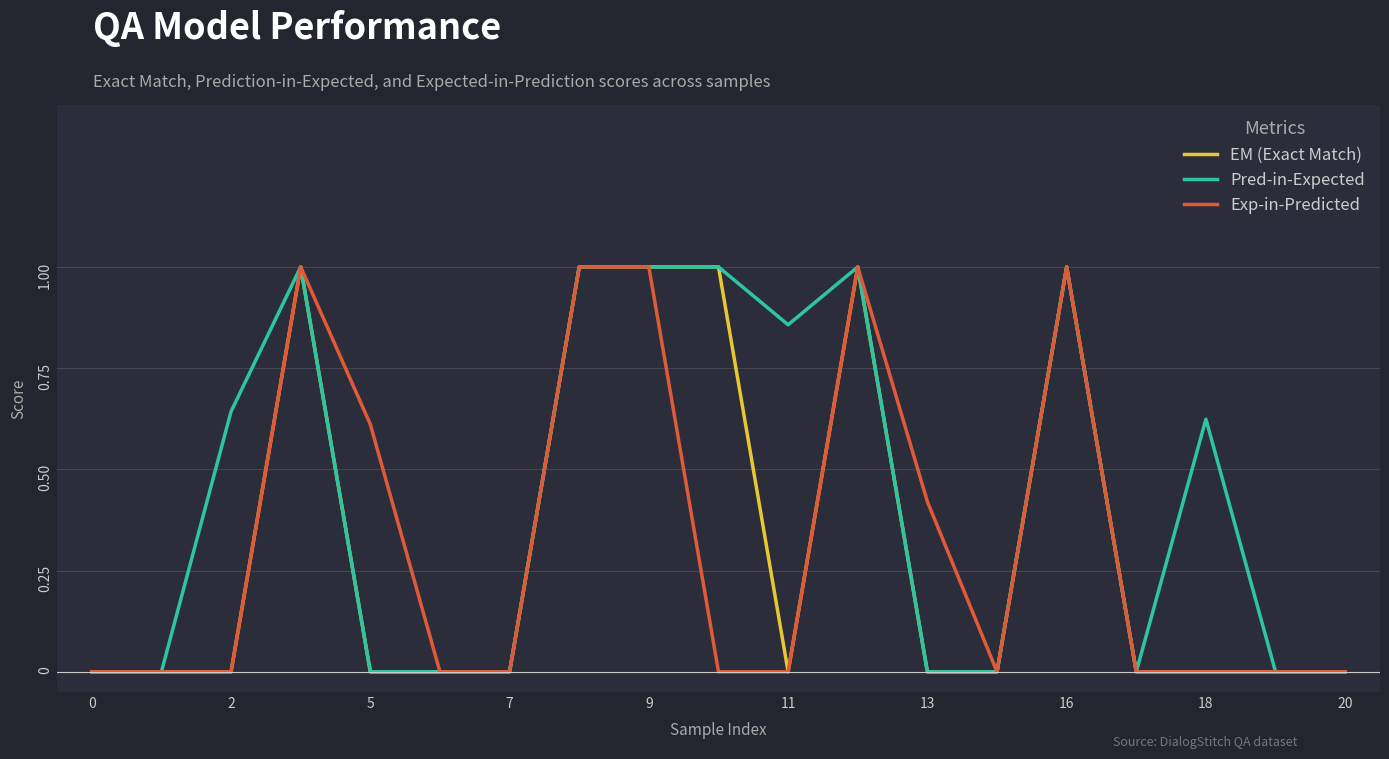

What is the maximum value shown in the chart?

1.0